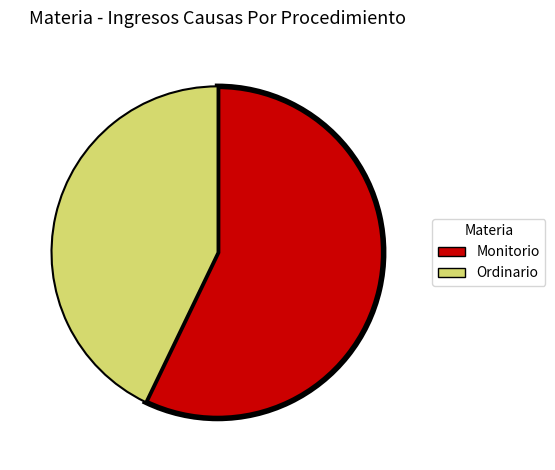

Rank the categories by value from lowest to highest.

Ordinario, Monitorio